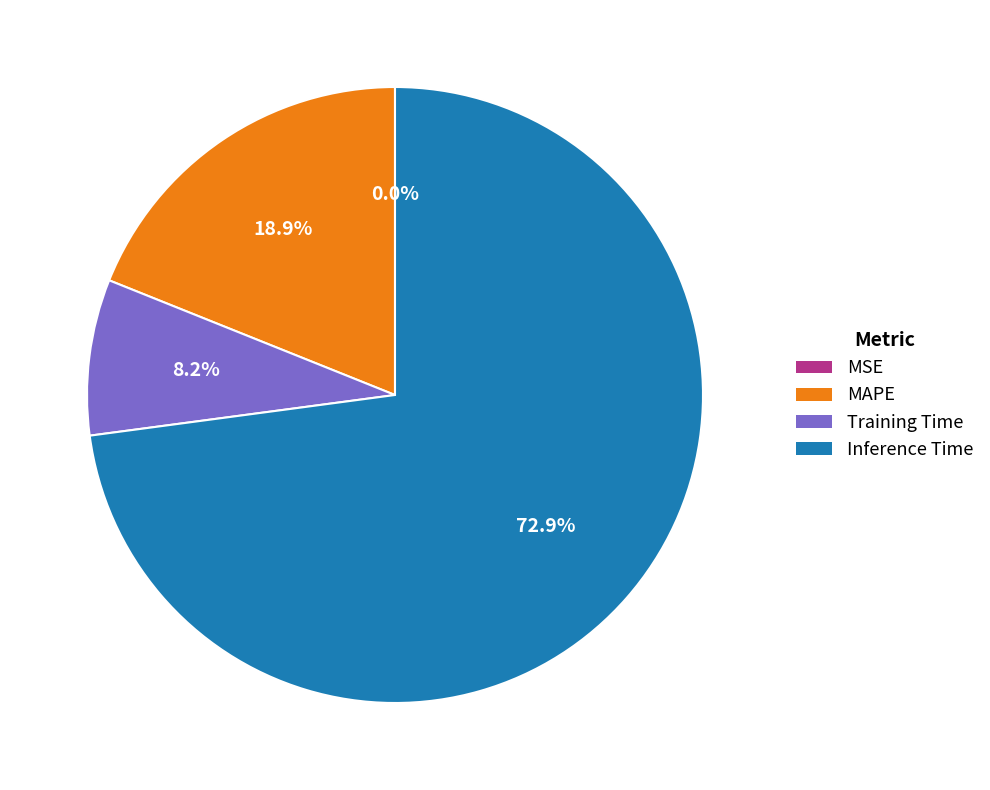

What is the largest slice in the pie chart?

Inference Time